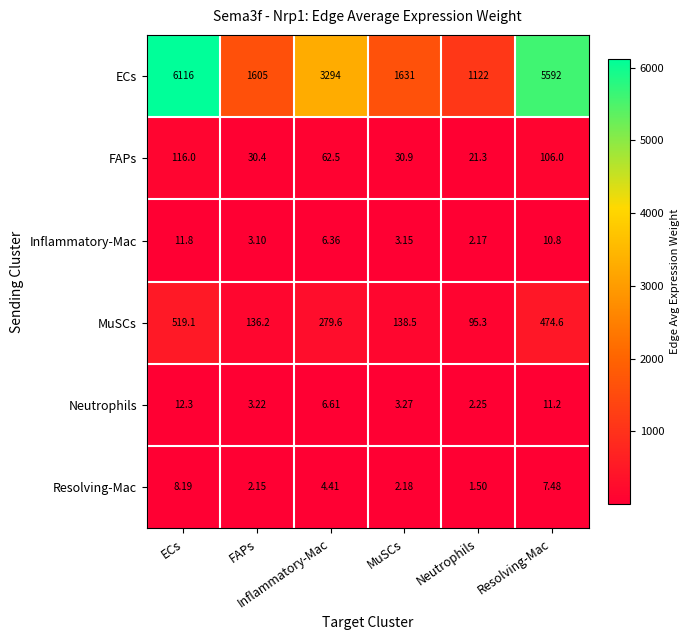

What is the maximum value shown in the chart?

6116.0